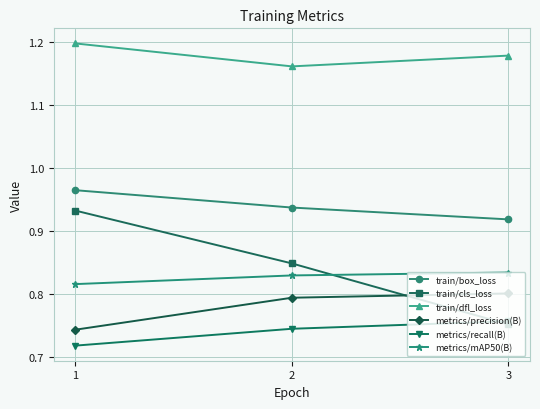

The value of metrics/mAP50(B) at 3 is 0.8. True or false?

True